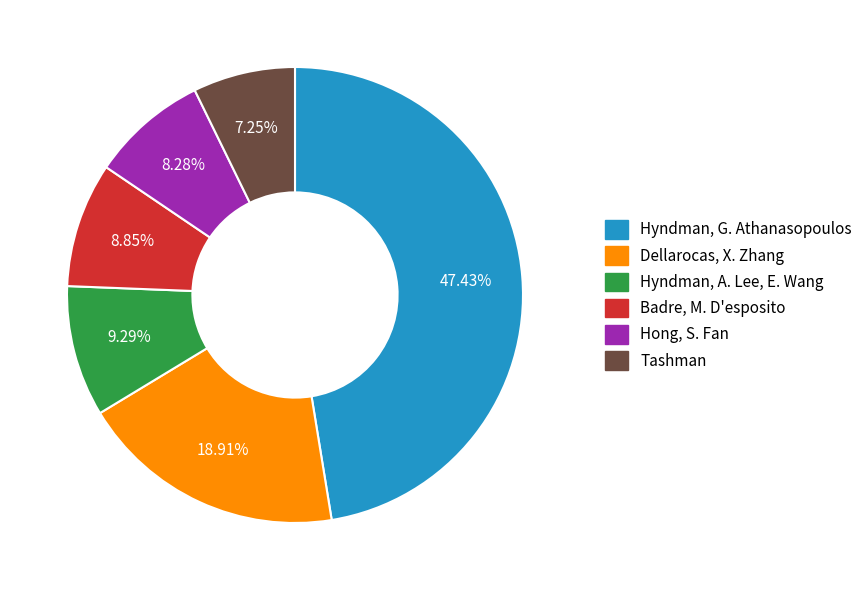

To the nearest percent, what portion does Dellarocas, X. Zhang represent?

19%